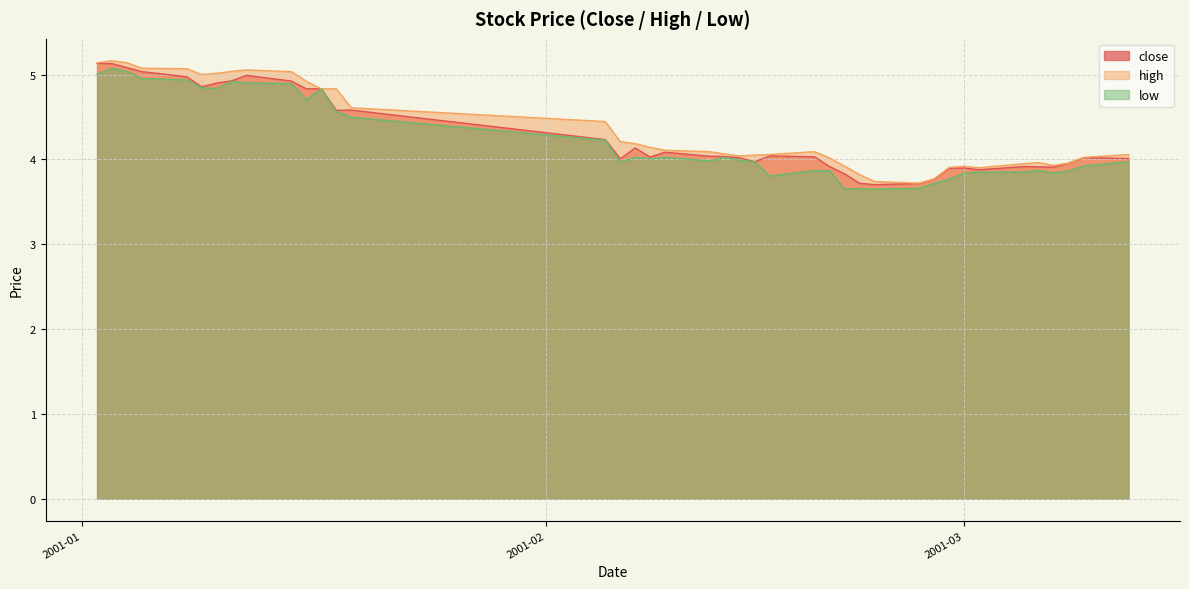

Where is low nearest to the value 4?

2001-02-08